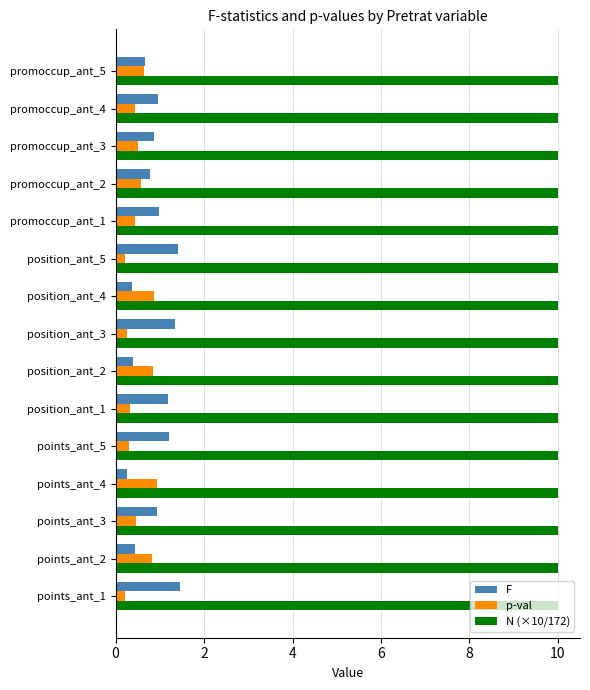

Is the value of p-val at position_ant_5 greater than the value of F at points_ant_3?

No